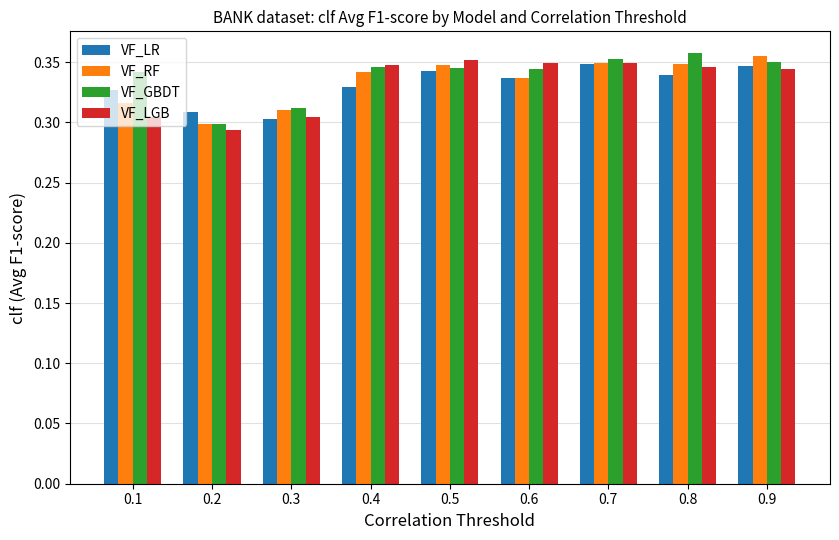

Which series changed the most between 0.3 and 0.5?

VF_LGB